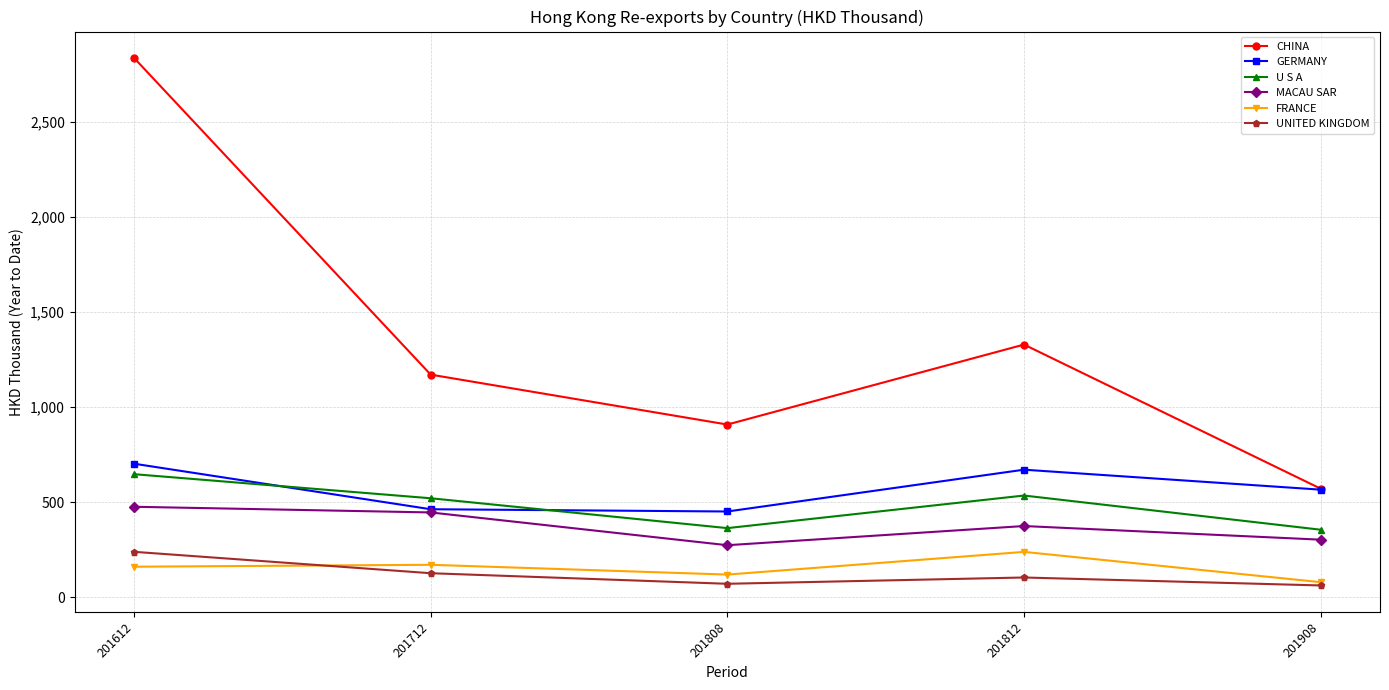

Which series has the widest spread of values?

CHINA